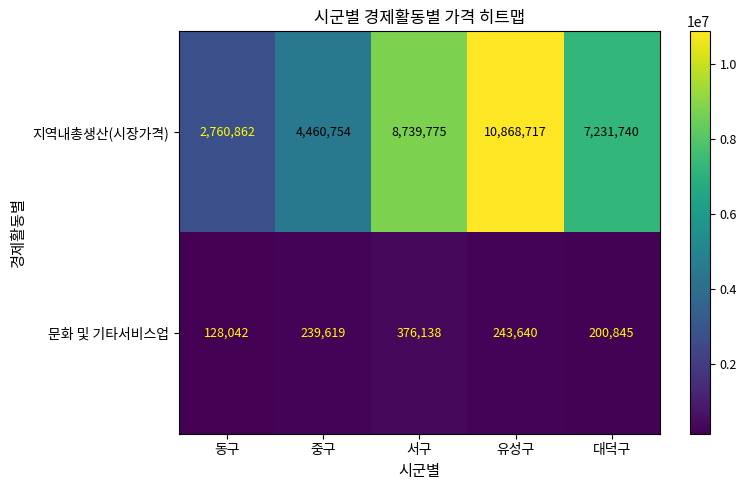

What is the total value across all series at 유성구?

11112357